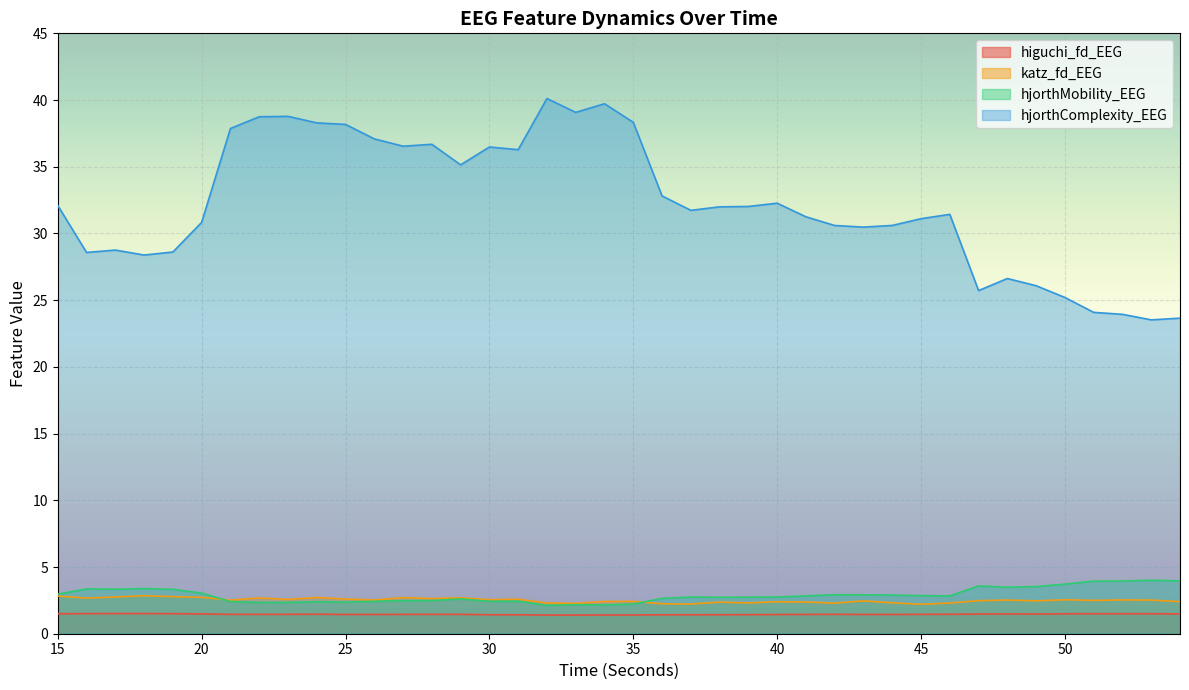

How many times do katz_fd_EEG and hjorthMobility_EEG cross each other?

2